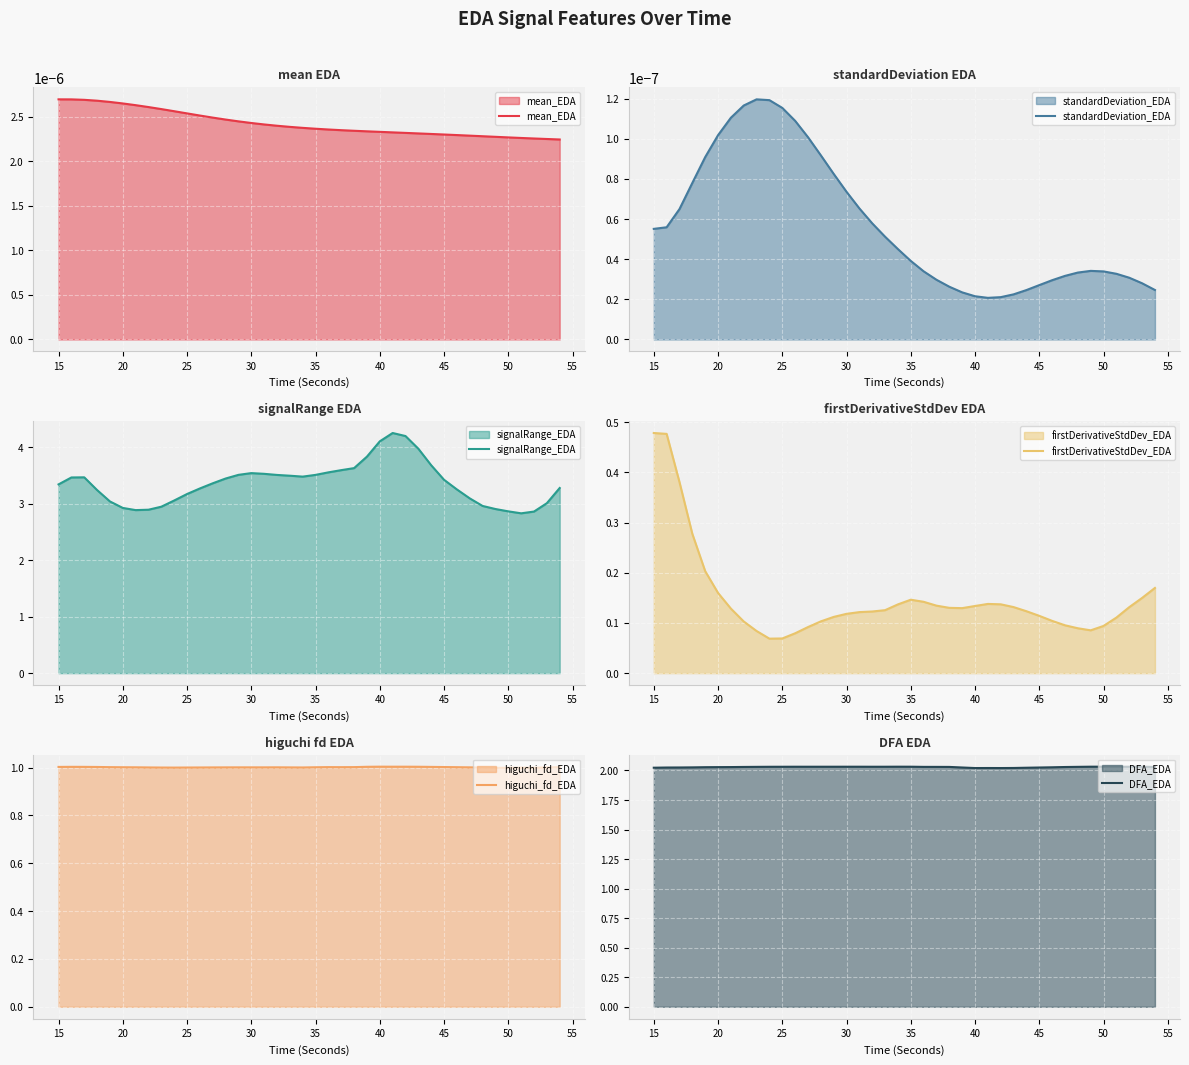

What is the maximum value for signalRange_EDA?

4.3